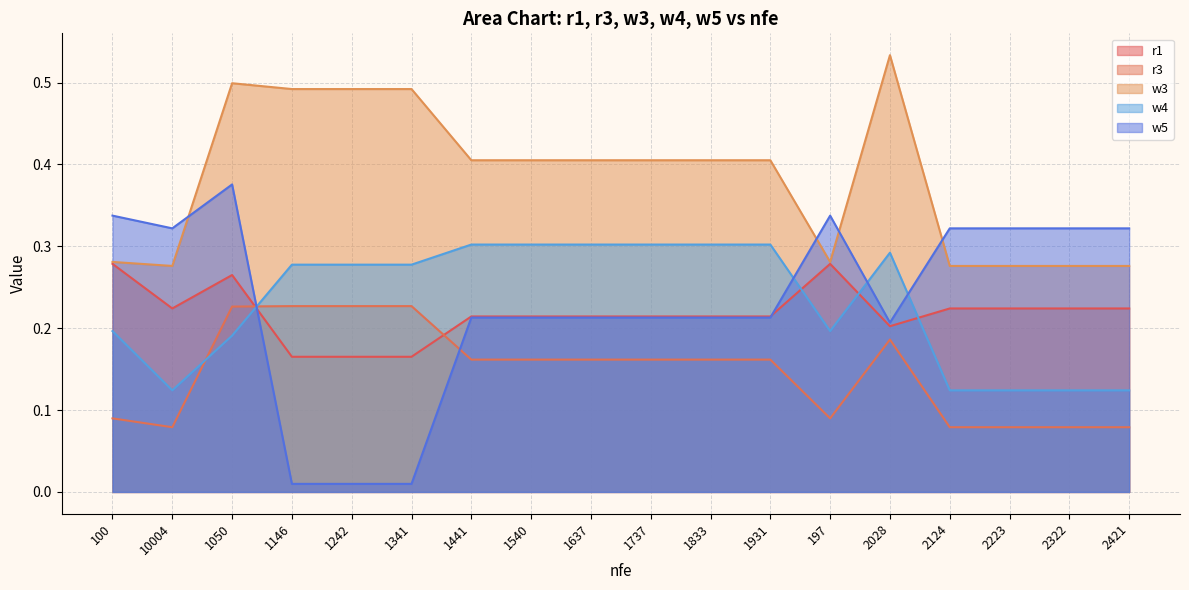

What is the difference between the w5 values at 1242 and 1540?

0.2